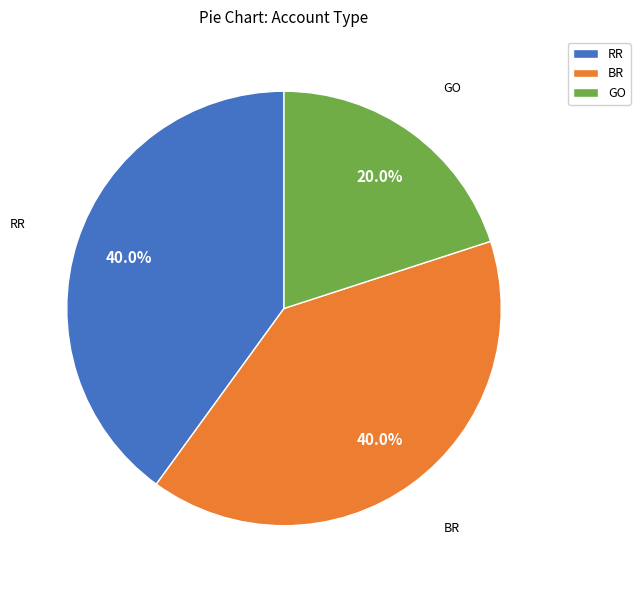

Approximately how many times larger is the value at RR compared to BR?

1.0